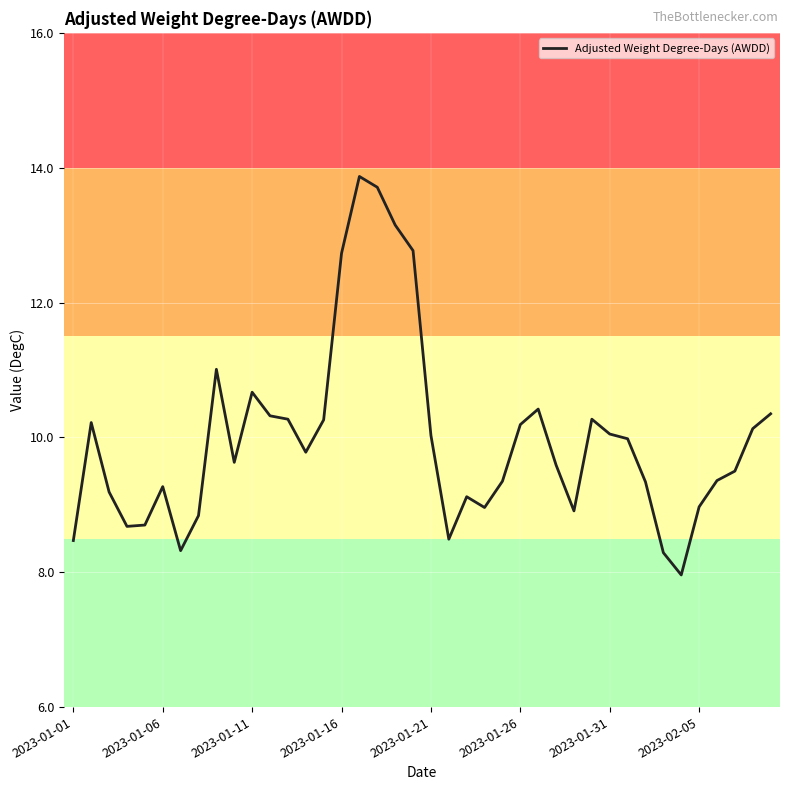

Does the chart display data point markers on the line(s)?

No